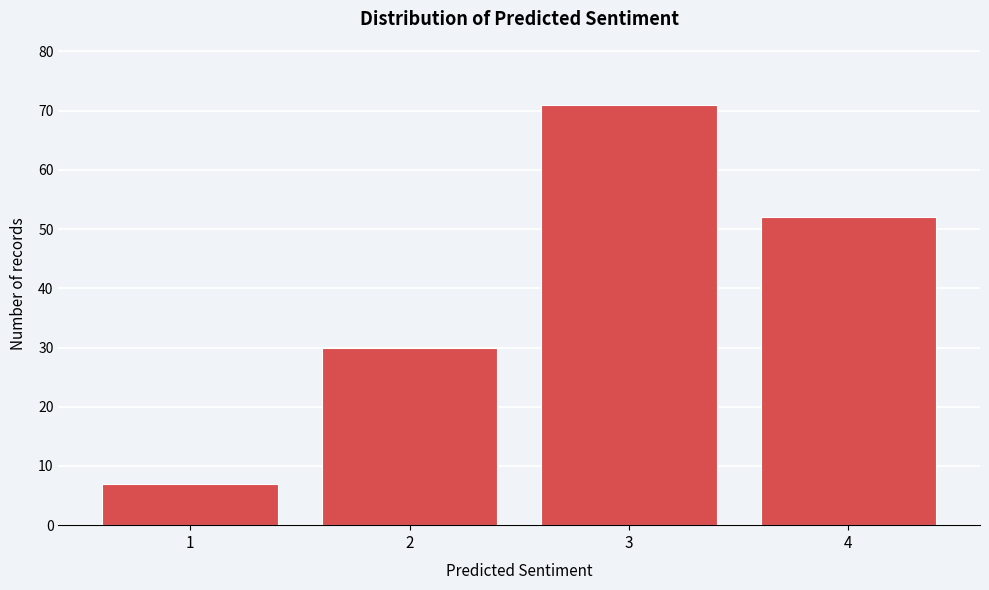

Reading left to right, extract all data points from this chart.

1=7	2=30	3=71	4=52